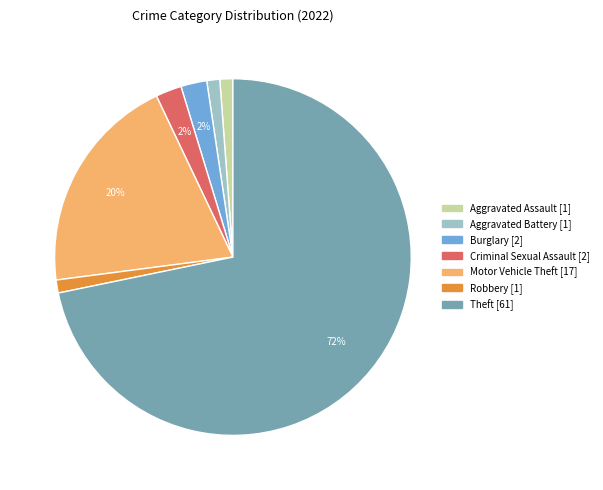

Does any single category account for the majority?

Yes